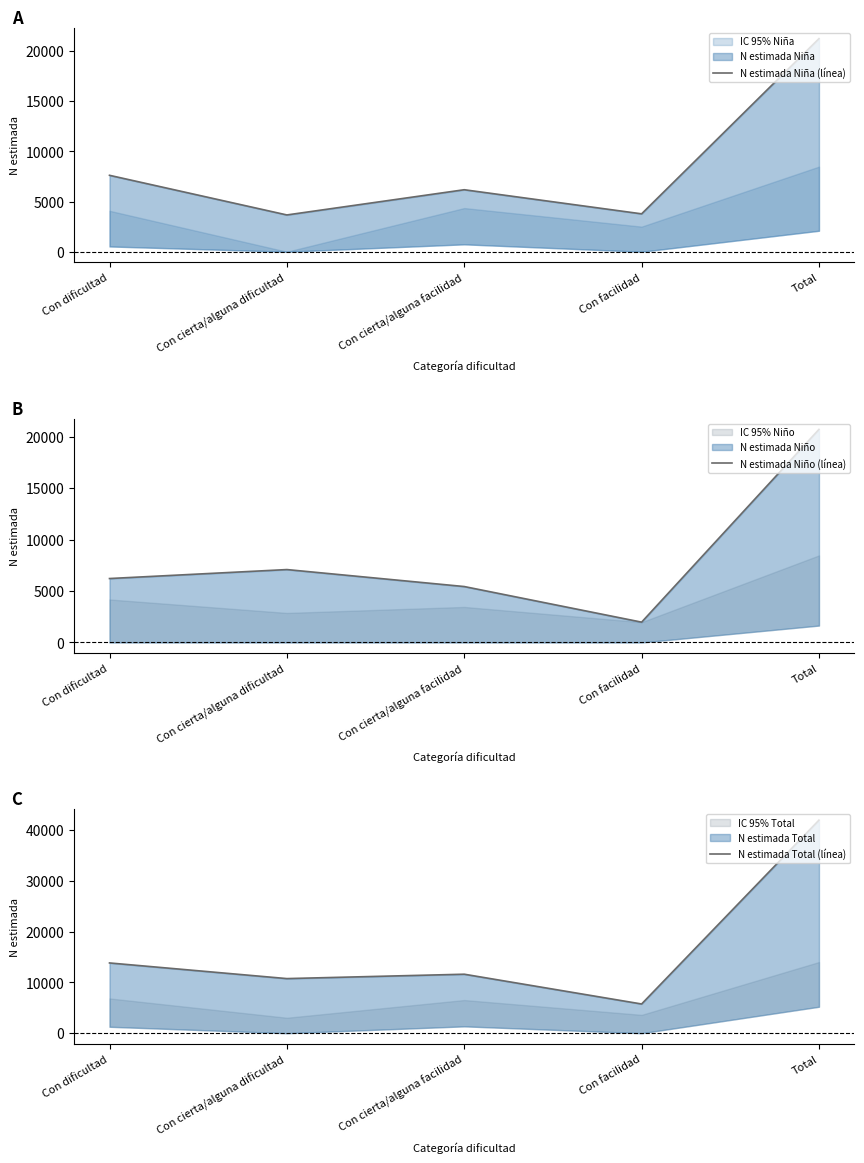

Reading left to right, transcribe all the data shown in this chart.

N estimada Niña (línea): 7613	3664	6176	3775	21228
N estimada Niño (línea): 6210	7081	5432	1974	20697
N estimada Total (línea): 13824	10745	11607	5749	41925